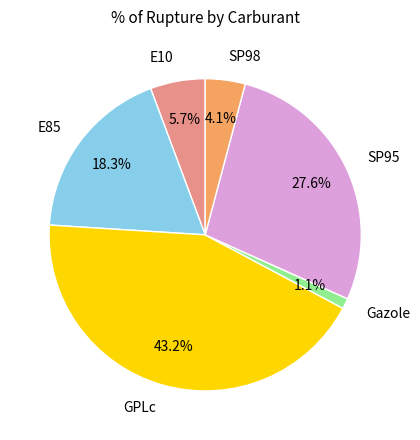

What is the smallest slice in the pie chart?

Gazole